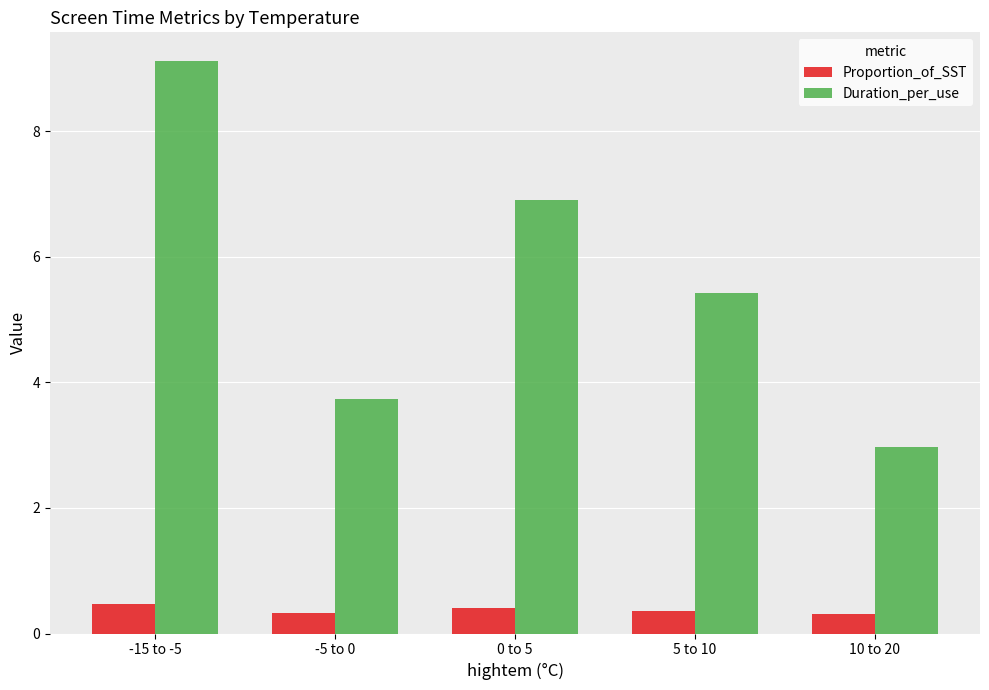

The value of Duration_per_use at 10 to 20 is 3.0. True or false?

True